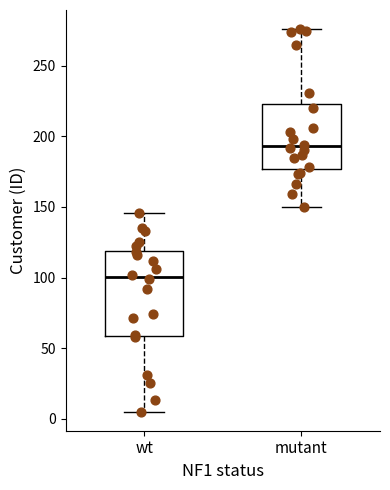

Where does the lower whisker of the box for mutant end on the y-axis? The values are not printed on the chart, so give them approximately, as read against the axis.

150